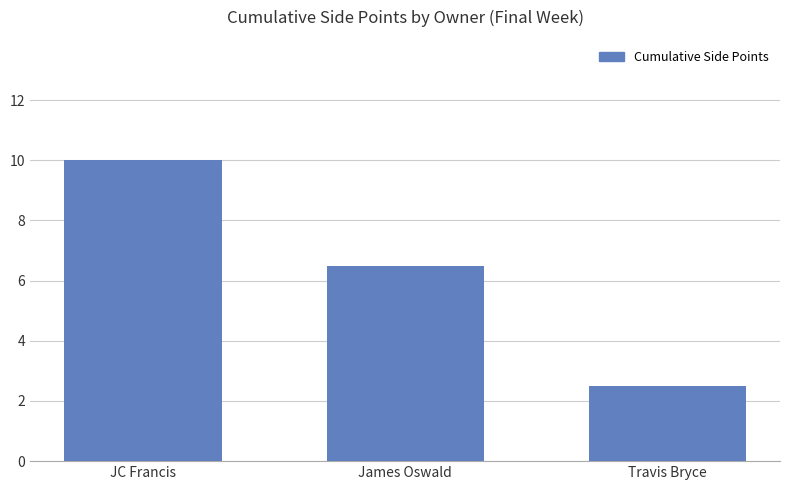

What is the minimum value shown in the chart?

2.5